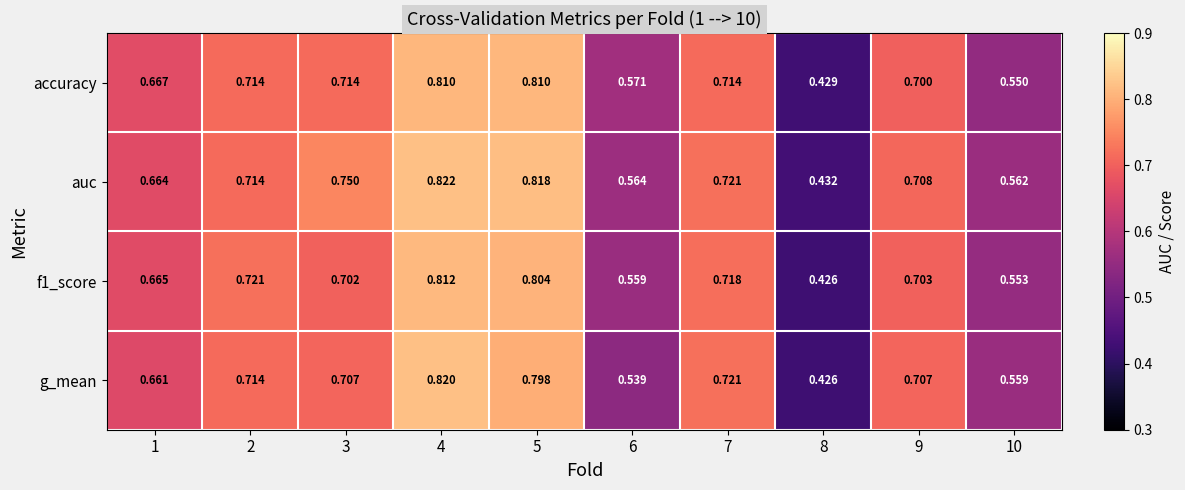

Between 7 and 8, which series saw the biggest shift?

g_mean